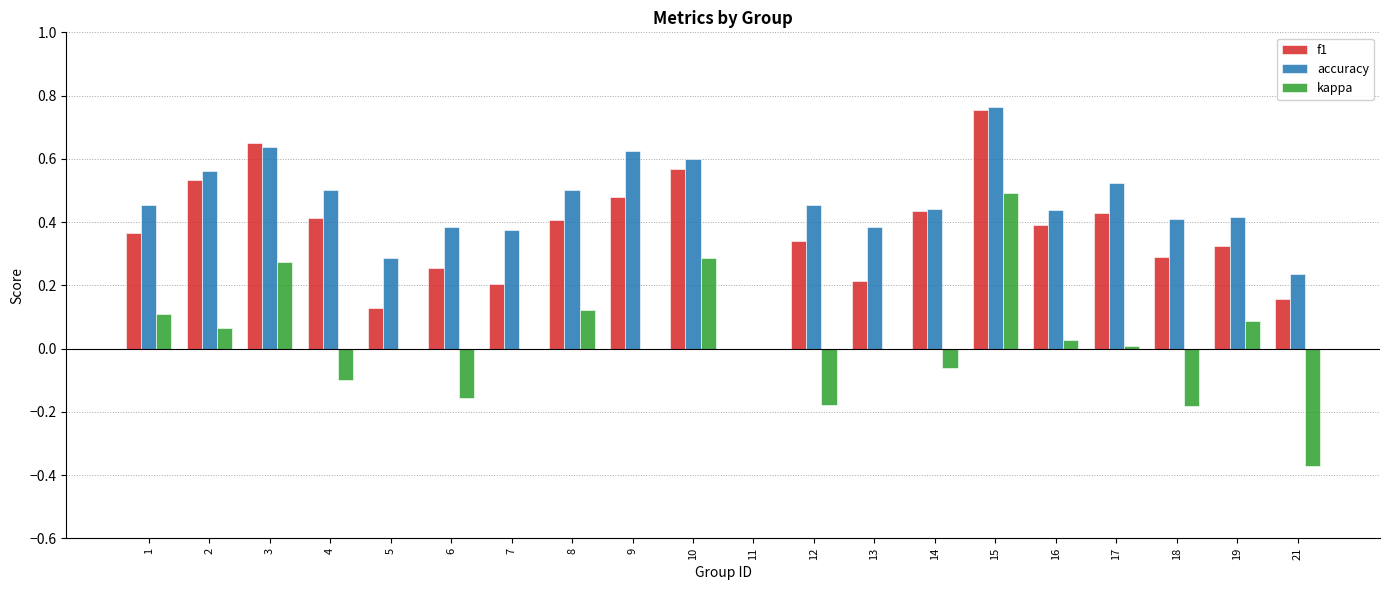

At which label does f1 reach its peak?

15